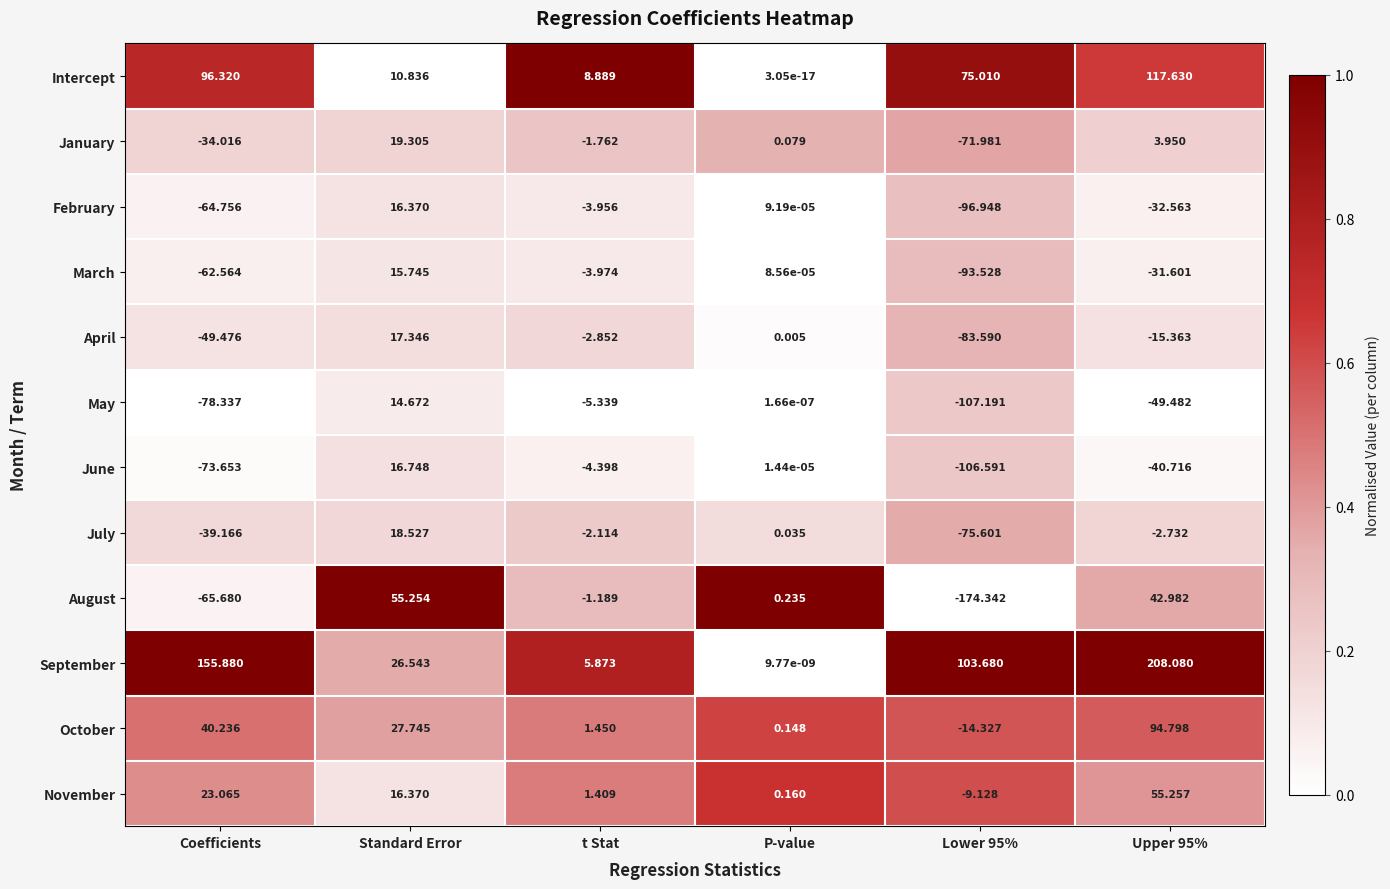

Is the value of June at Coefficients greater than the value of January at t Stat?

No